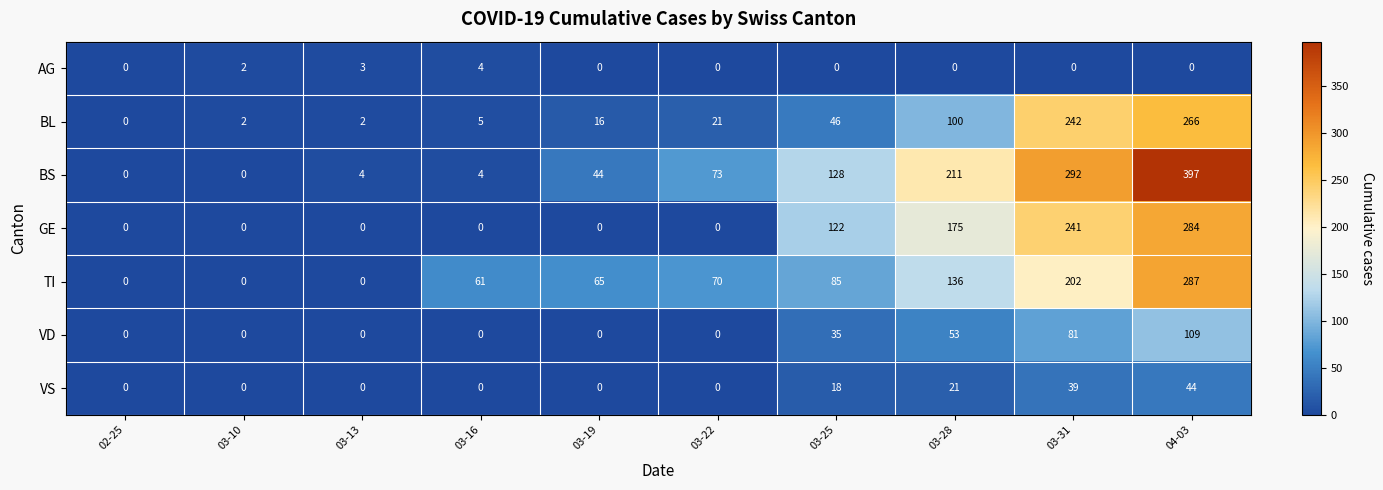

Is it true that AG equals 0 at 03-22?

True